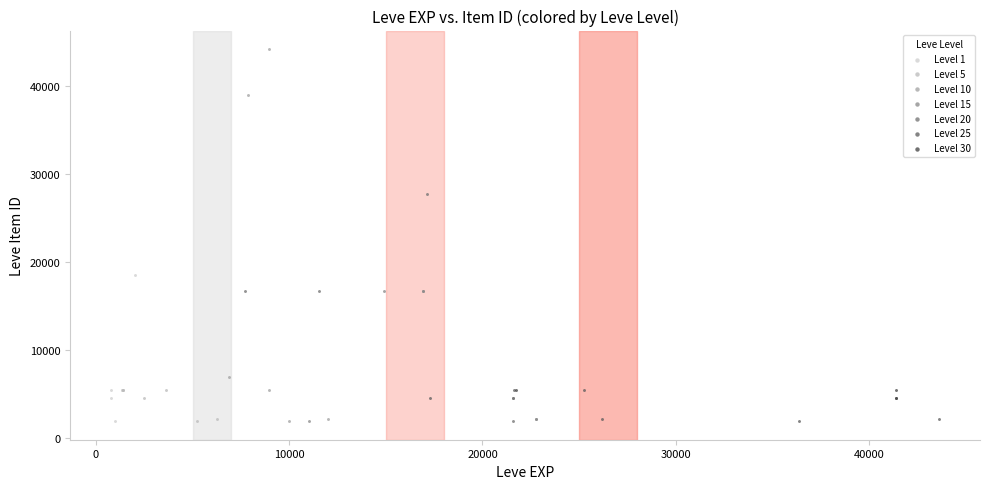

What are all the series names shown in the legend?

Level 1, Level 5, Level 10, Level 15, Level 20, Level 25, Level 30